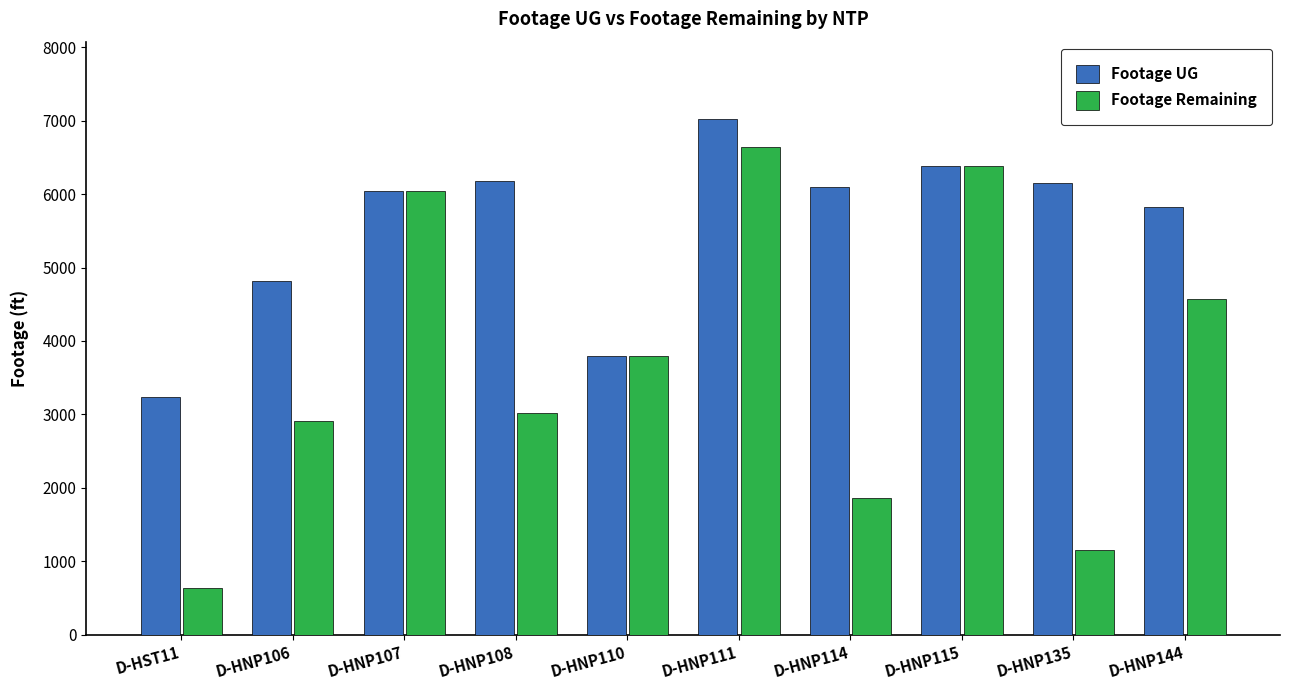

What is the difference between the maximum and second lowest values in the Footage UG series?

3224